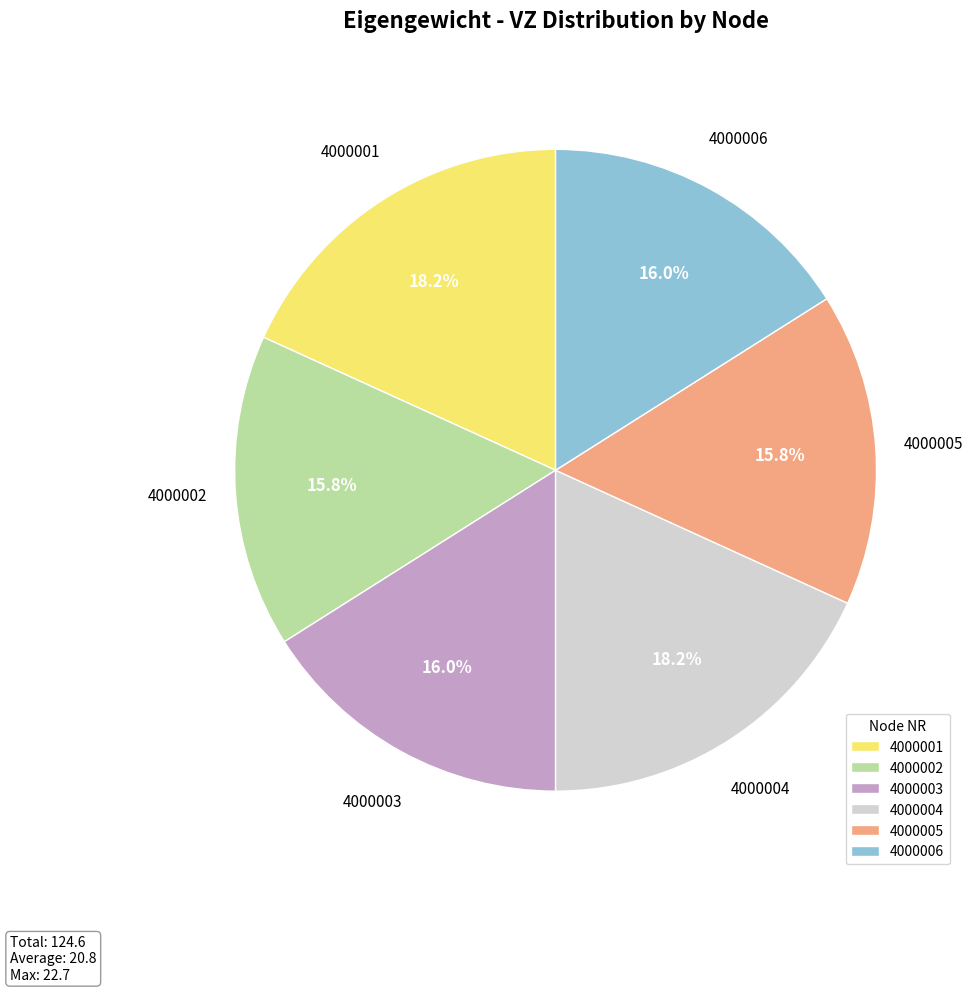

Is it true that 4000005 is 16% of the pie?

True